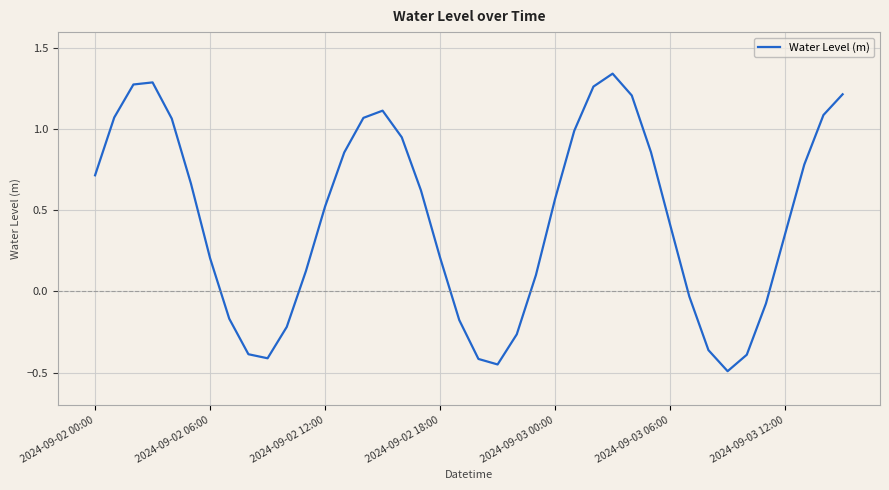

What is the difference between the maximum and minimum values?

1.8